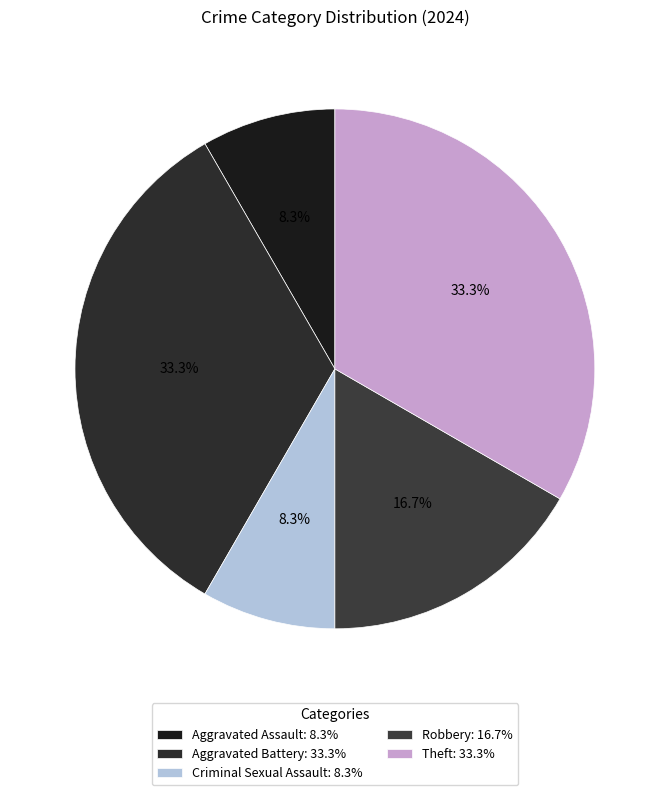

What is the change in value from Criminal Sexual Assault to Theft?

+3